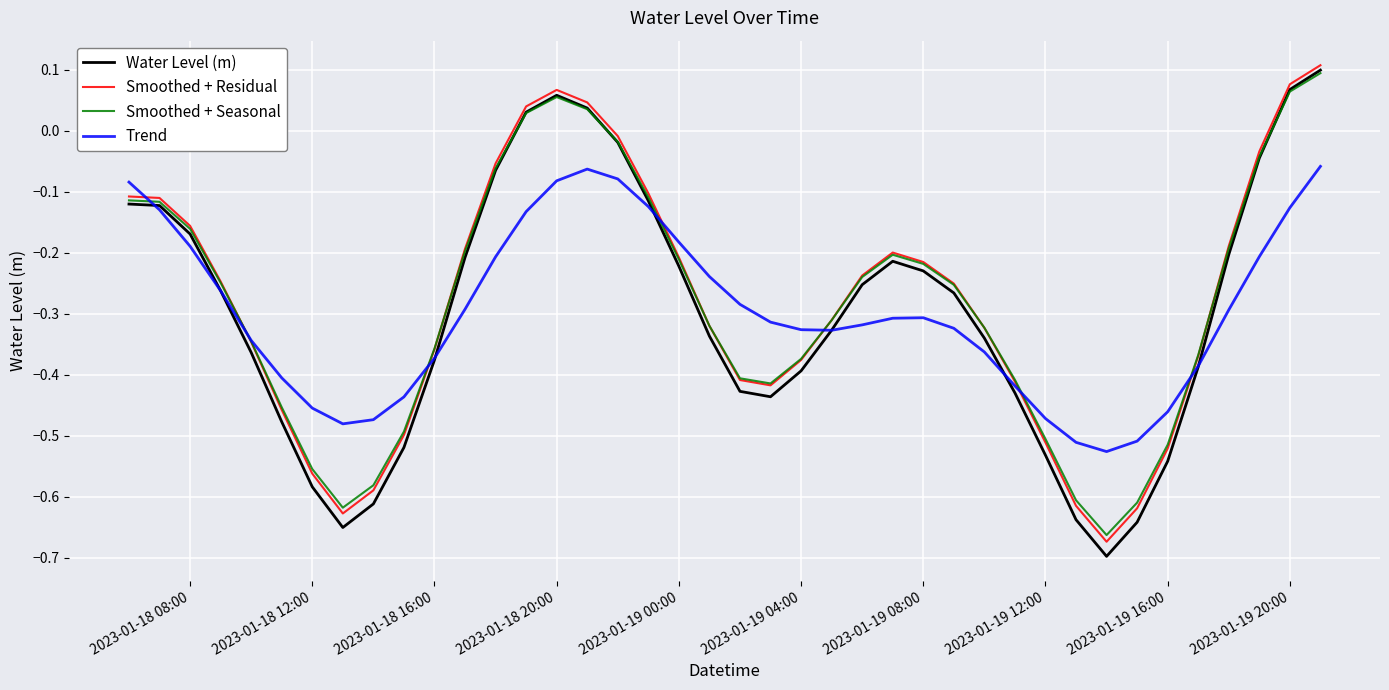

Which series ends up on top after the final intersection of Water Level (m) and Smoothed + Seasonal?

Water Level (m)